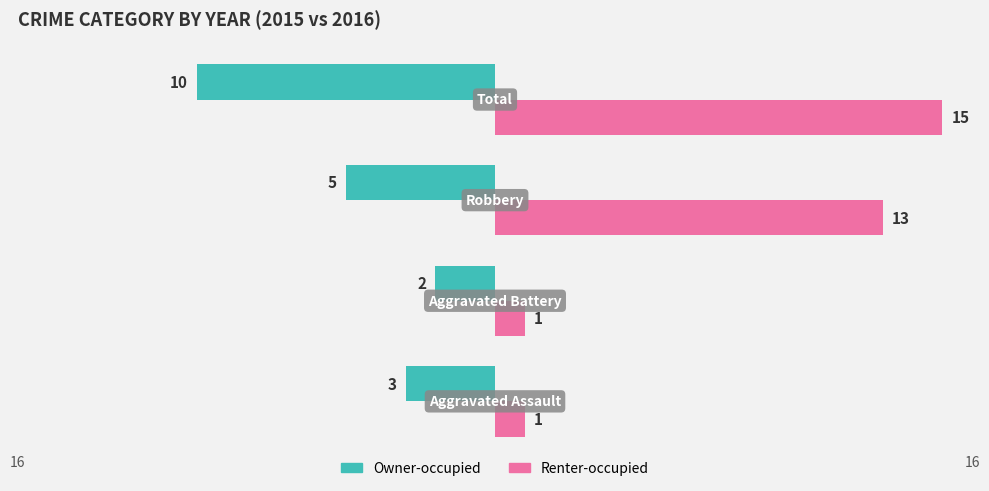

What are all the series names shown in the legend?

Owner-occupied, Renter-occupied